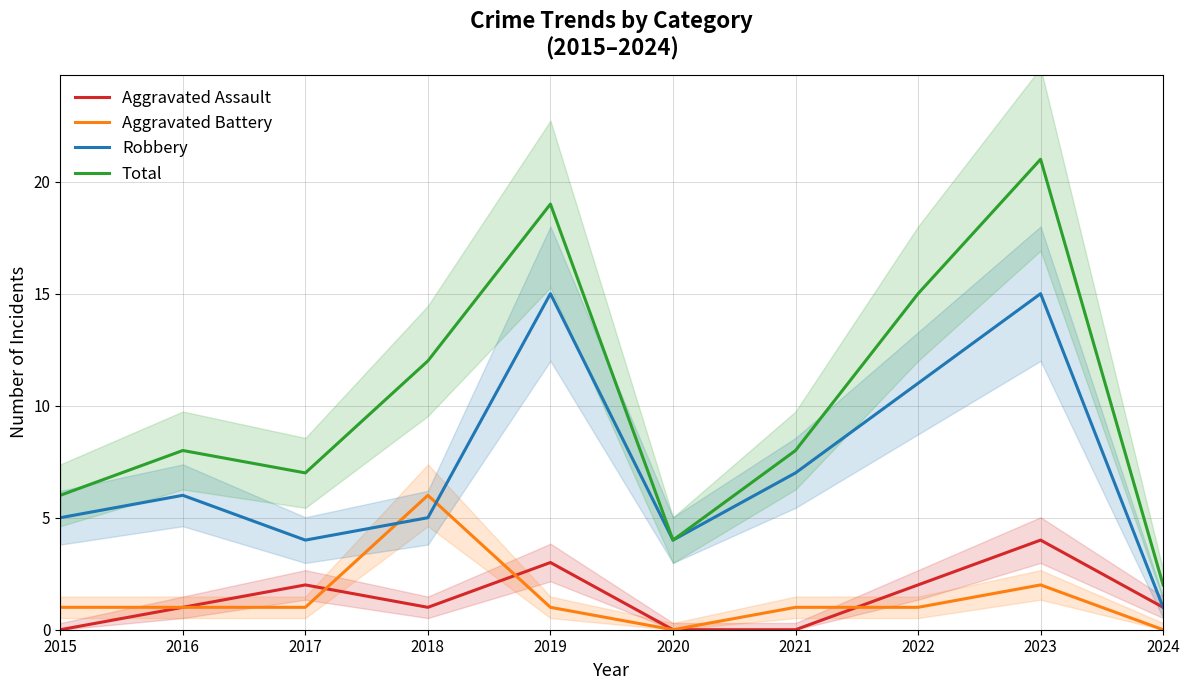

Which category has the lowest value in the Total series?

2024